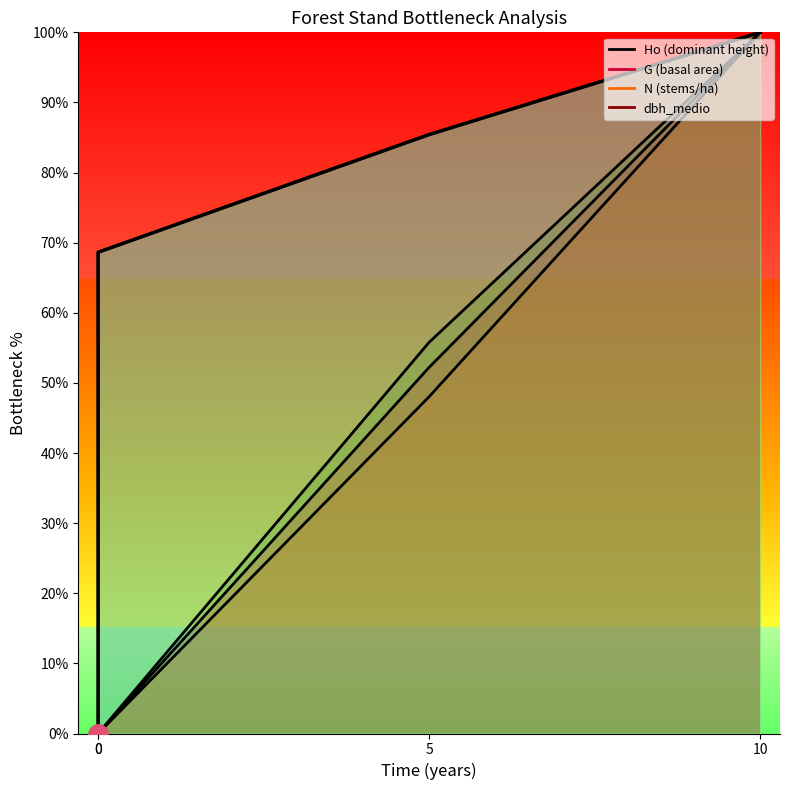

At which category does the chart reach its peak across all series?

10